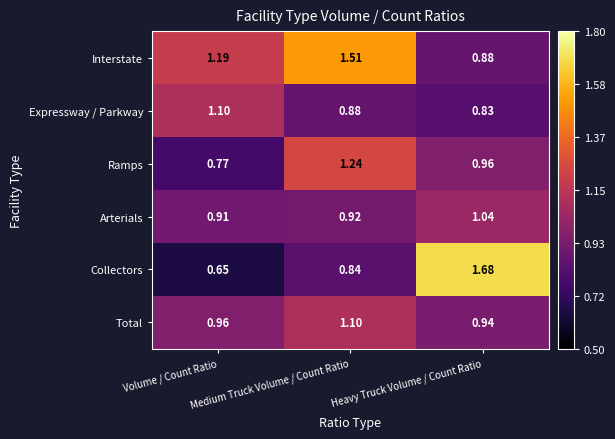

What is the total value across all series at Medium Truck Volume / Count Ratio?

6.5